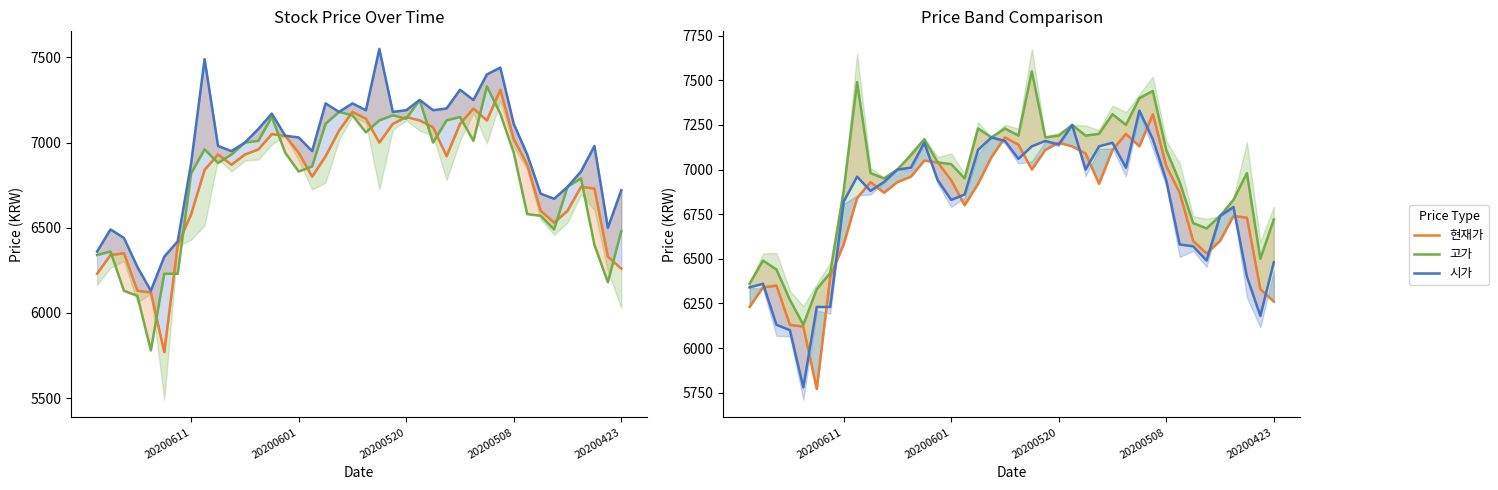

After their last crossing, which series has the higher values: 시가 or 현재가?

시가